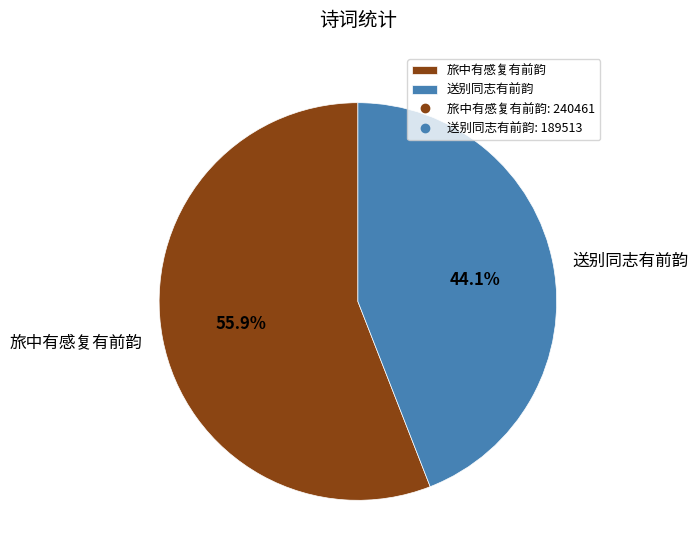

Does 送别同志有前韵 represent more than half of the total?

No